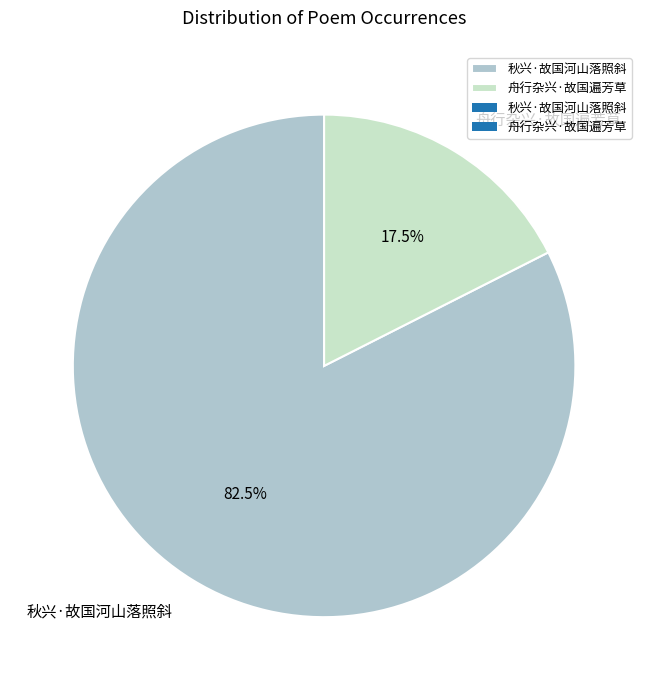

What is the total percentage of 舟行杂兴·故国遍芳草 and 秋兴·故国河山落照斜?

100.0%